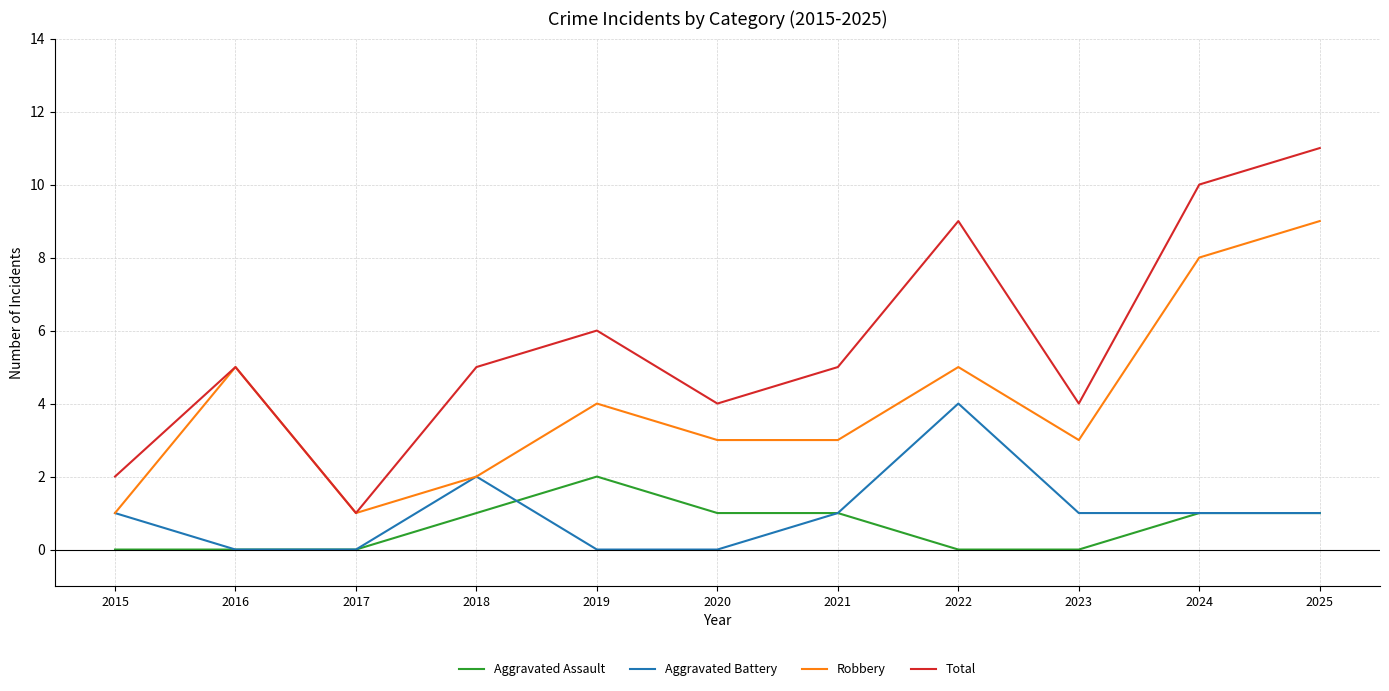

True or false: Aggravated Assault and Robbery intersect in this chart.

False